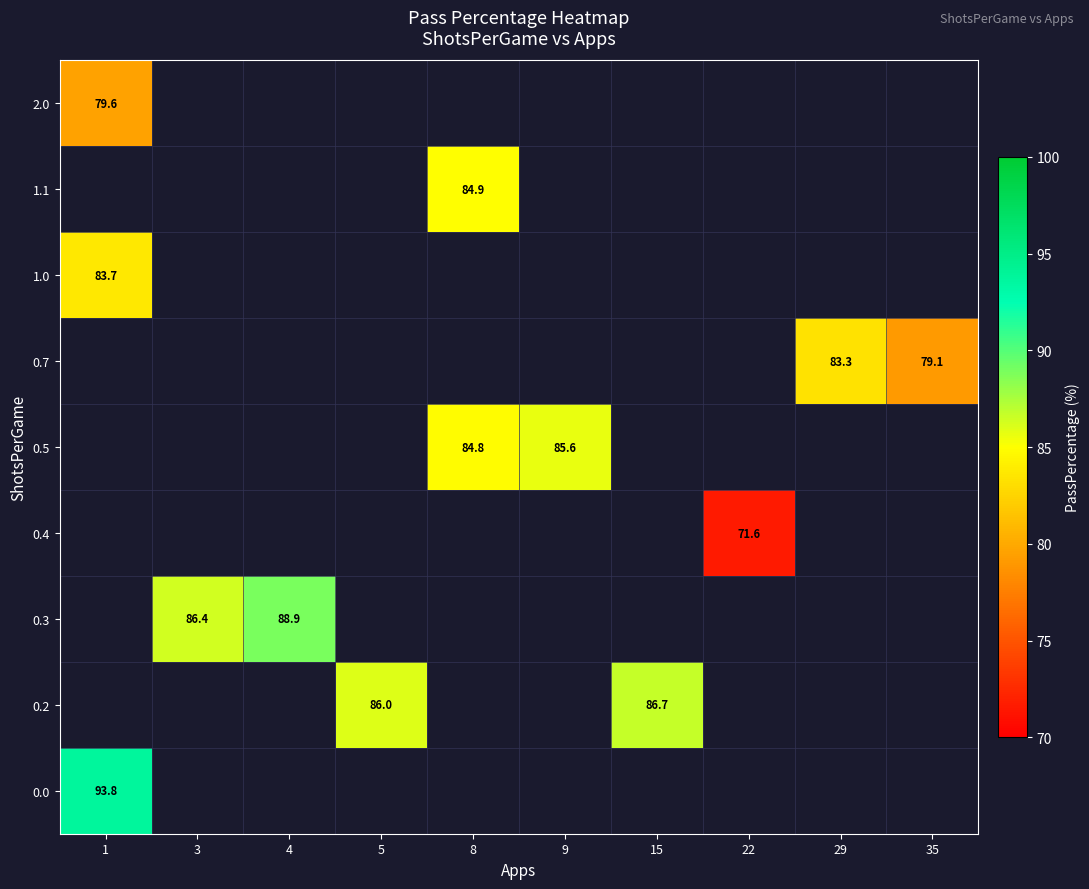

Count the number of categories in the chart.

10